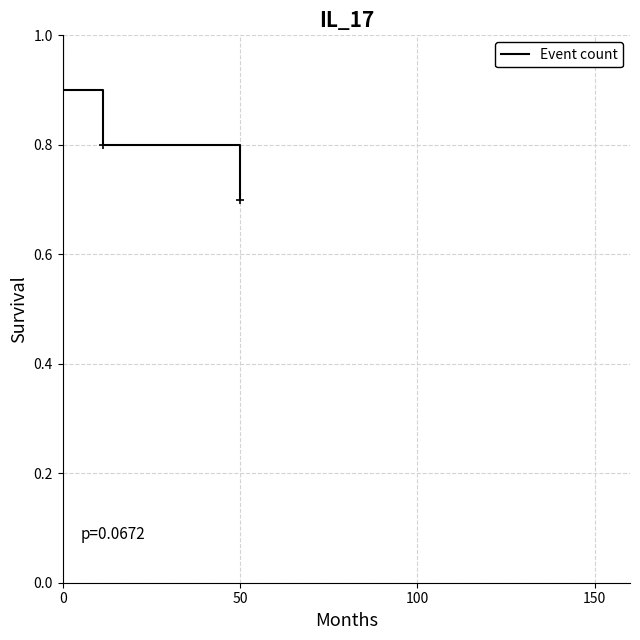

What is the difference between the maximum and second lowest values?

0.2